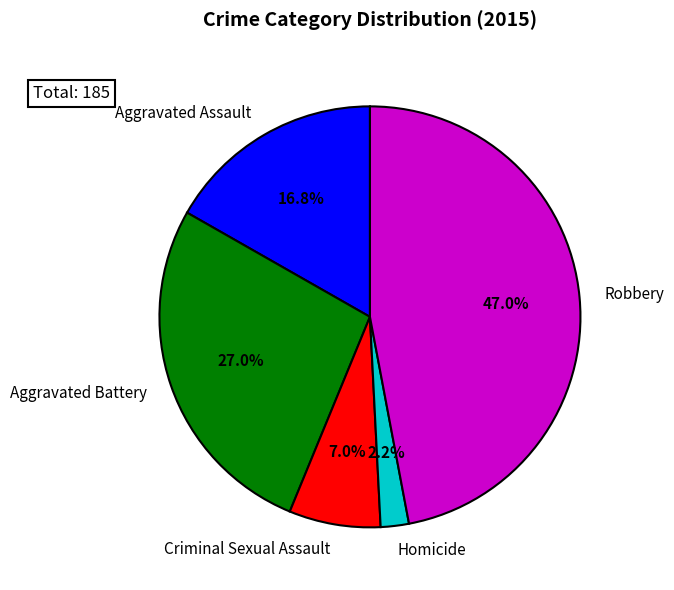

Does Robbery represent more than half of the total?

No